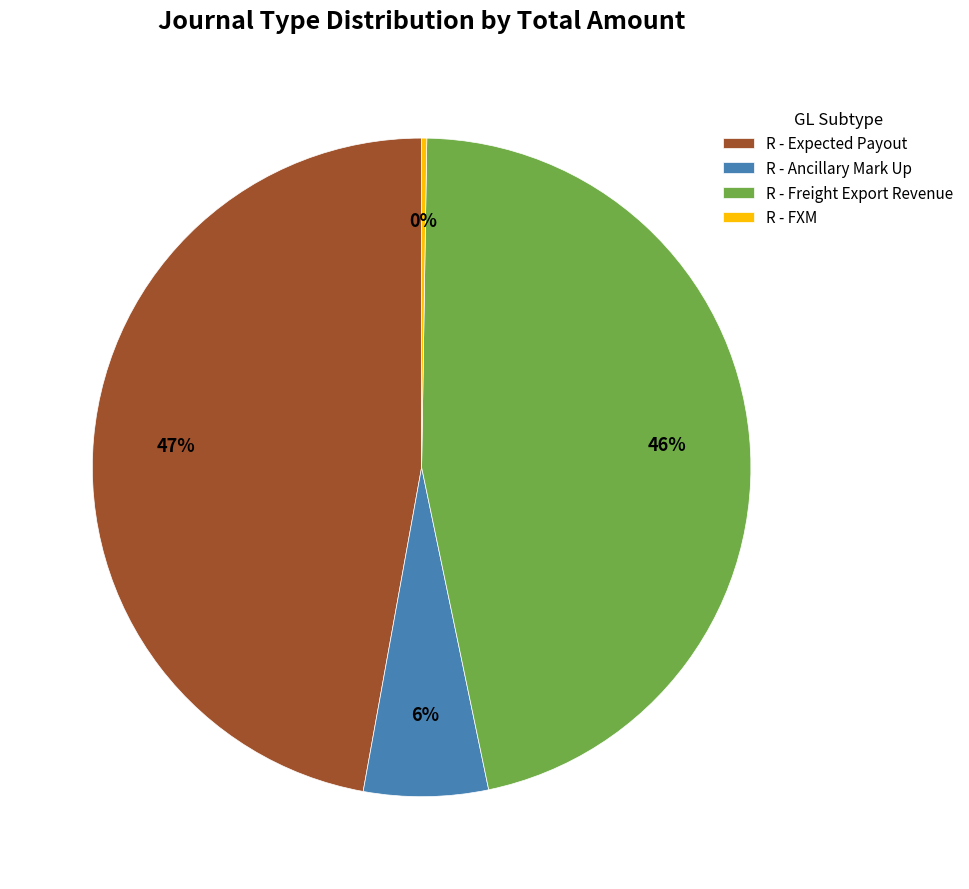

Do R - Ancillary Mark Up and R - Expected Payout together represent more than half of the pie?

Yes